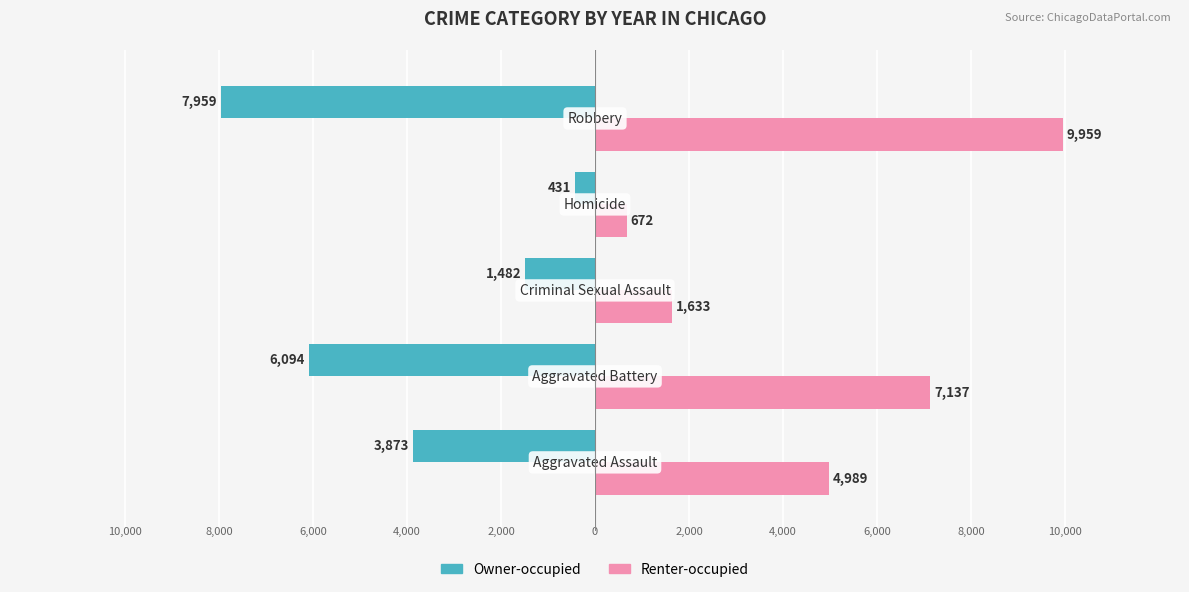

What are all the series names shown in the legend?

Owner-occupied, Renter-occupied